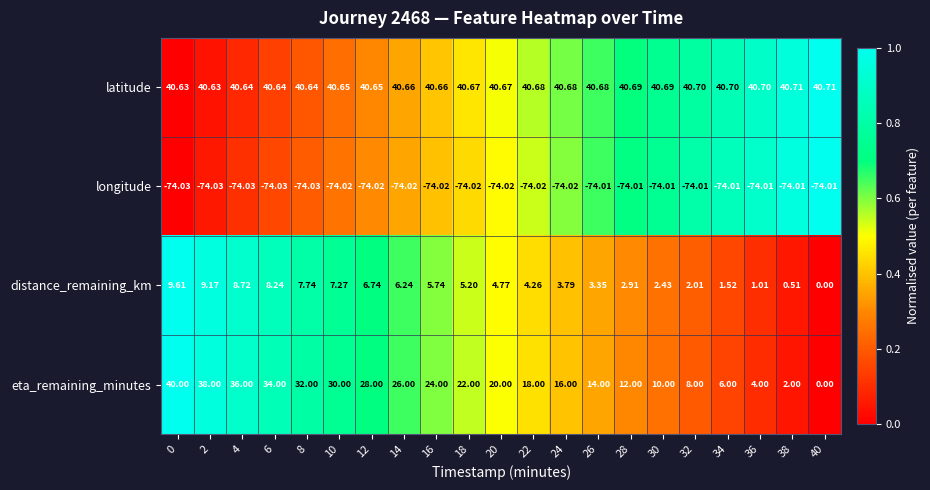

What is the total value across all series at 10?

3.9